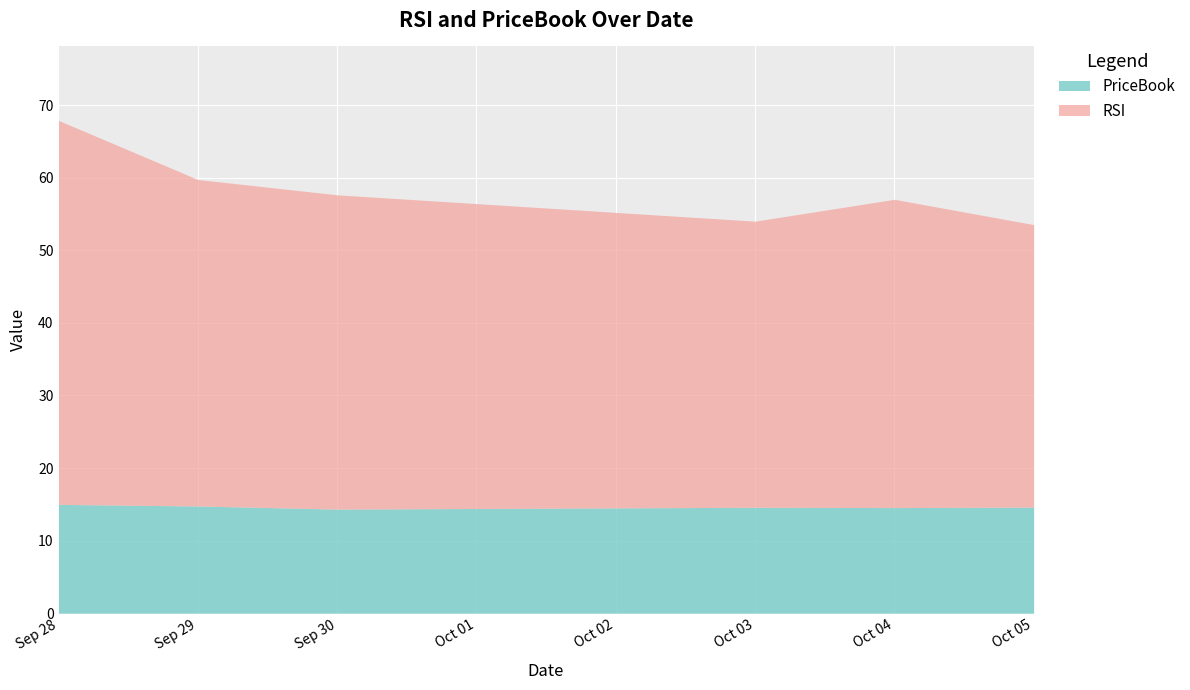

What is the total value across all series at Oct 04?

57.0